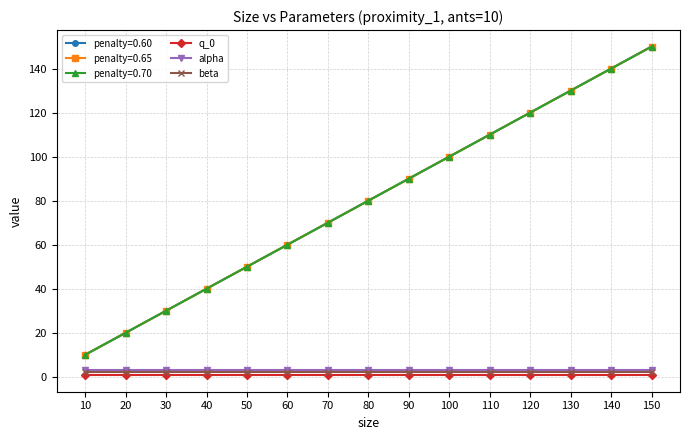

True or false: q_0 and beta cross at least once.

False